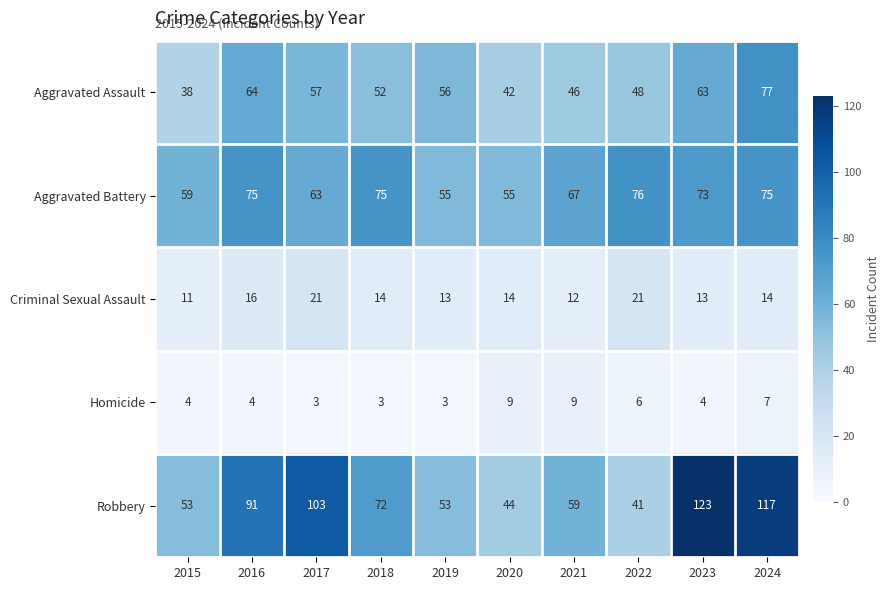

What is the total value across all series at 2024?

290